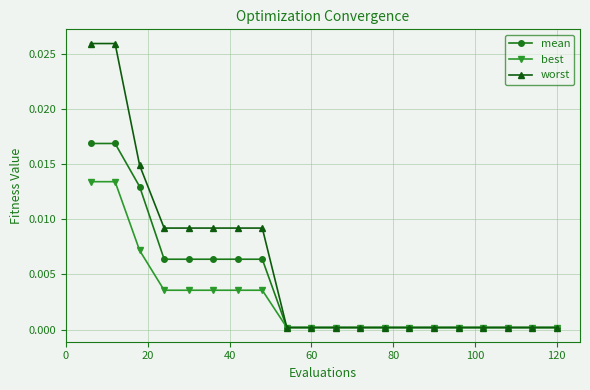

Which series has the largest range (max minus min)?

worst